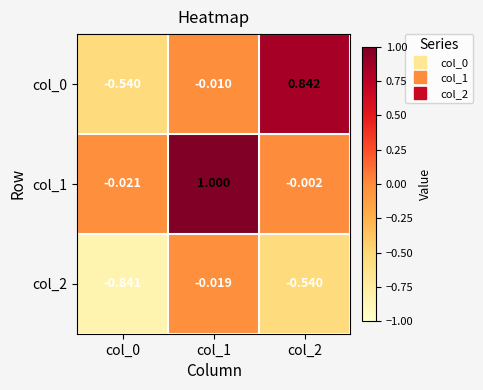

What is the total value across all series at col_0?

-1.4